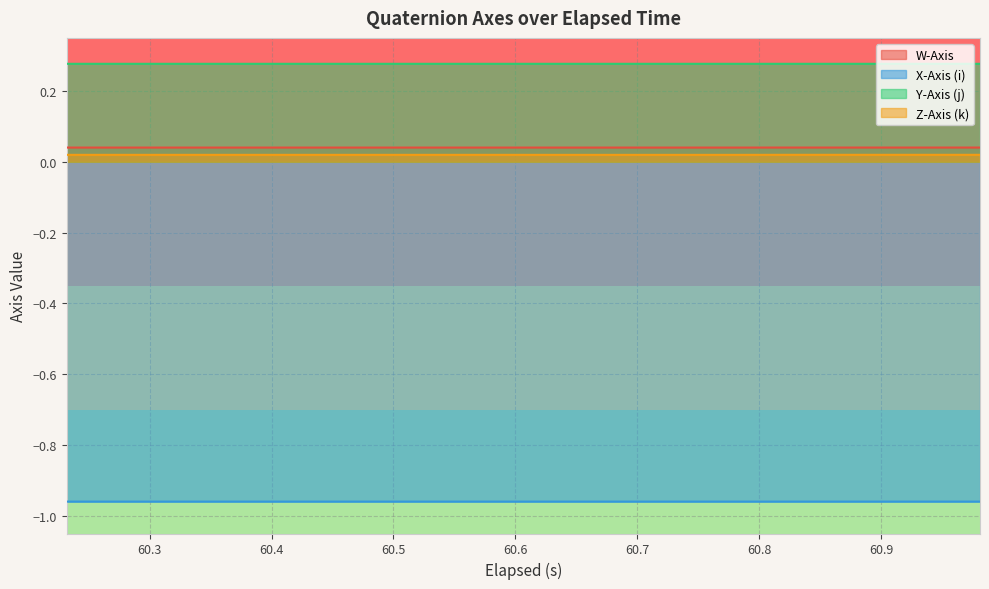

Reading left to right, extract all data points from this chart.

W-Axis: 0.0	0.0	0.0	0.0	0.0	0.0	0.0	0.0	0.0	0.0	0.0	0.0	0.0	0.0	0.0	0.0	0.0	0.0	0.0	0.0
X-Axis (i): -1.0	-1.0	-1.0	-1.0	-1.0	-1.0	-1.0	-1.0	-1.0	-1.0	-1.0	-1.0	-1.0	-1.0	-1.0	-1.0	-1.0	-1.0	-1.0	-1.0
Y-Axis (j): 0.3	0.3	0.3	0.3	0.3	0.3	0.3	0.3	0.3	0.3	0.3	0.3	0.3	0.3	0.3	0.3	0.3	0.3	0.3	0.3
Z-Axis (k): 0.0	0.0	0.0	0.0	0.0	0.0	0.0	0.0	0.0	0.0	0.0	0.0	0.0	0.0	0.0	0.0	0.0	0.0	0.0	0.0